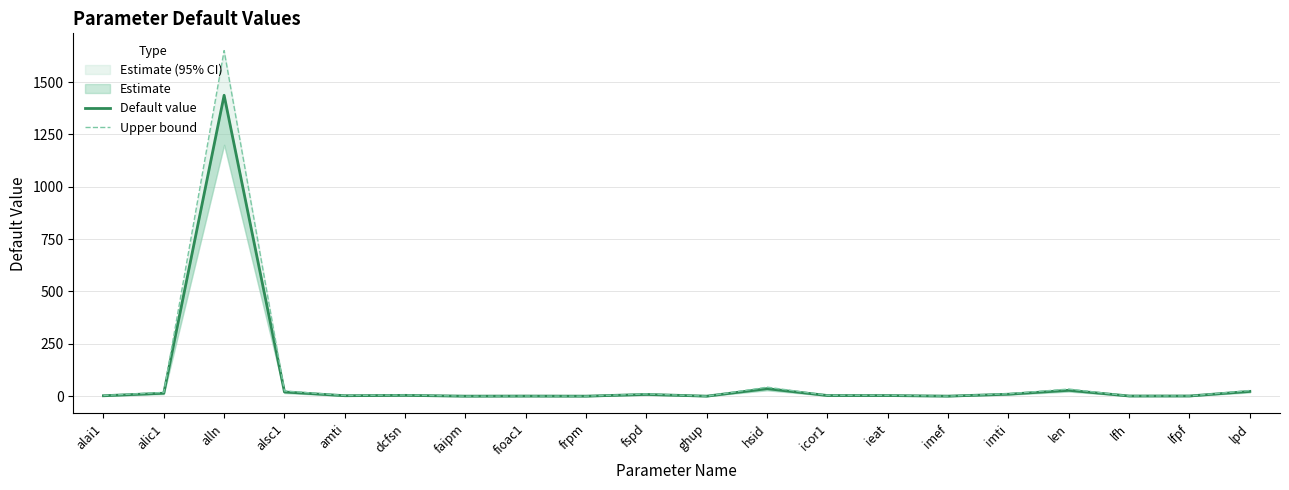

True or false: Upper bound and Default value cross at least once.

False